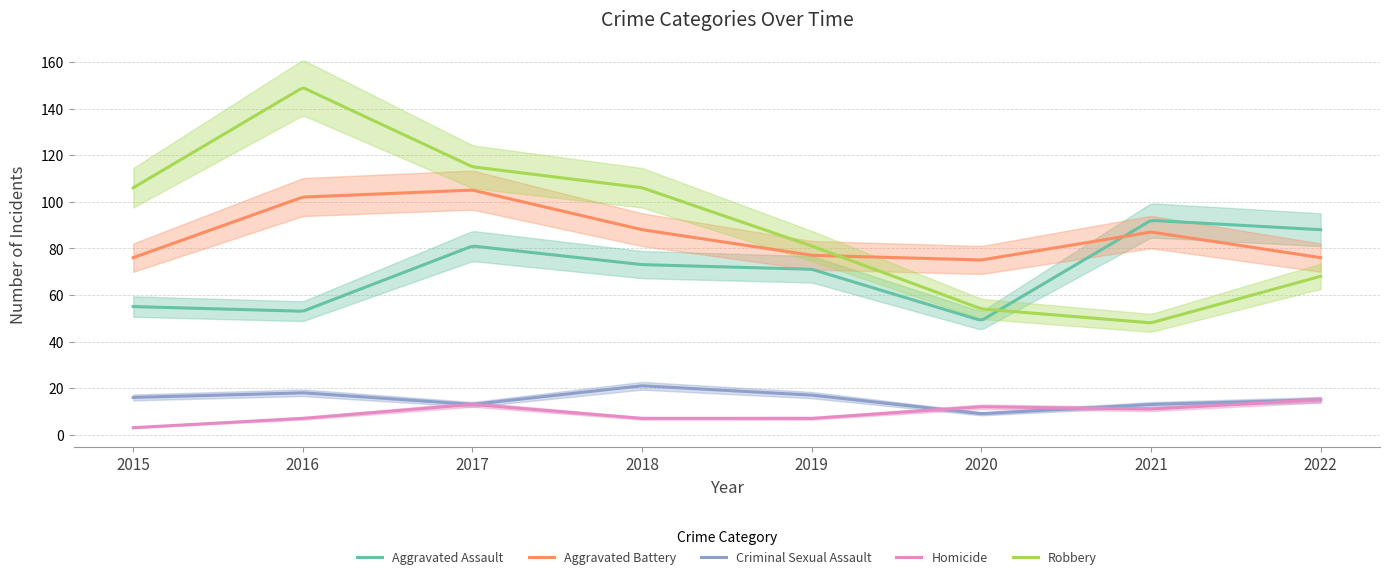

At which label does Homicide reach its peak?

2022